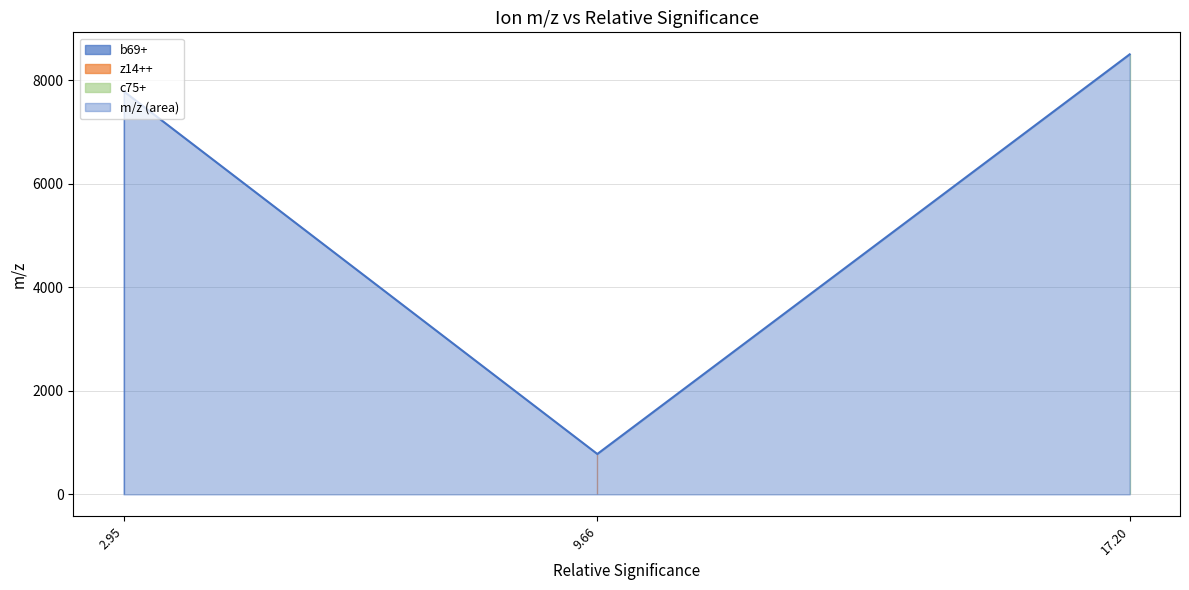

How many distinct data groups are displayed?

1